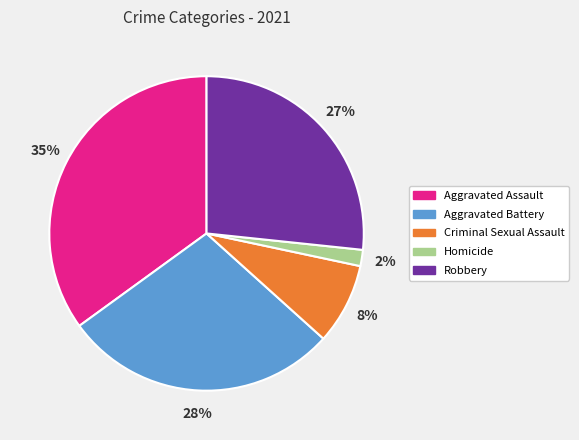

Is Homicide the majority of the pie?

No